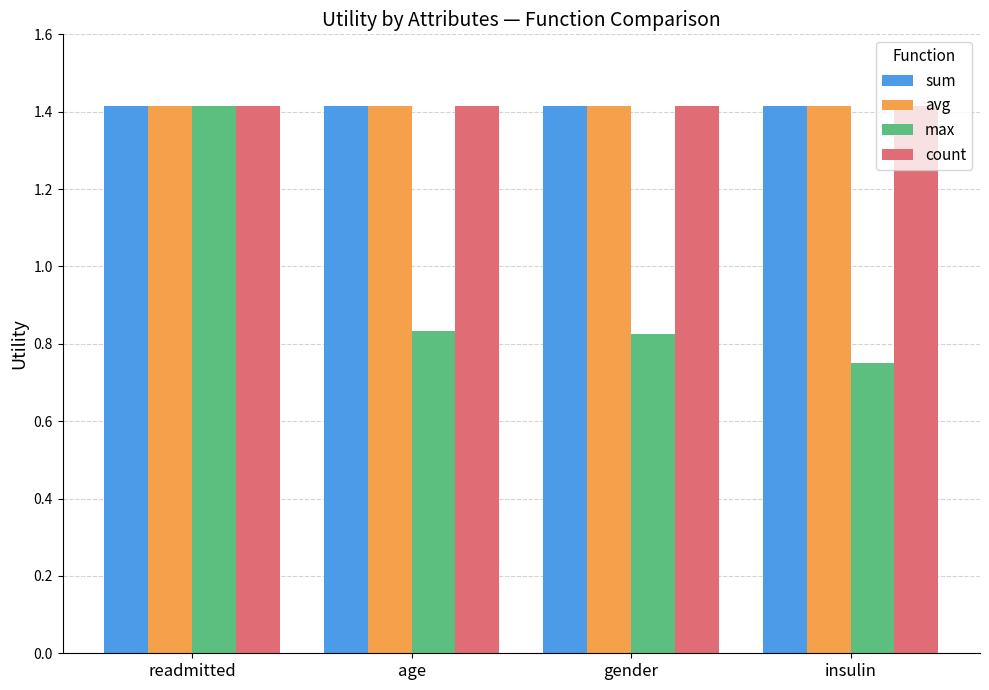

Which series changed the most between readmitted and insulin?

max